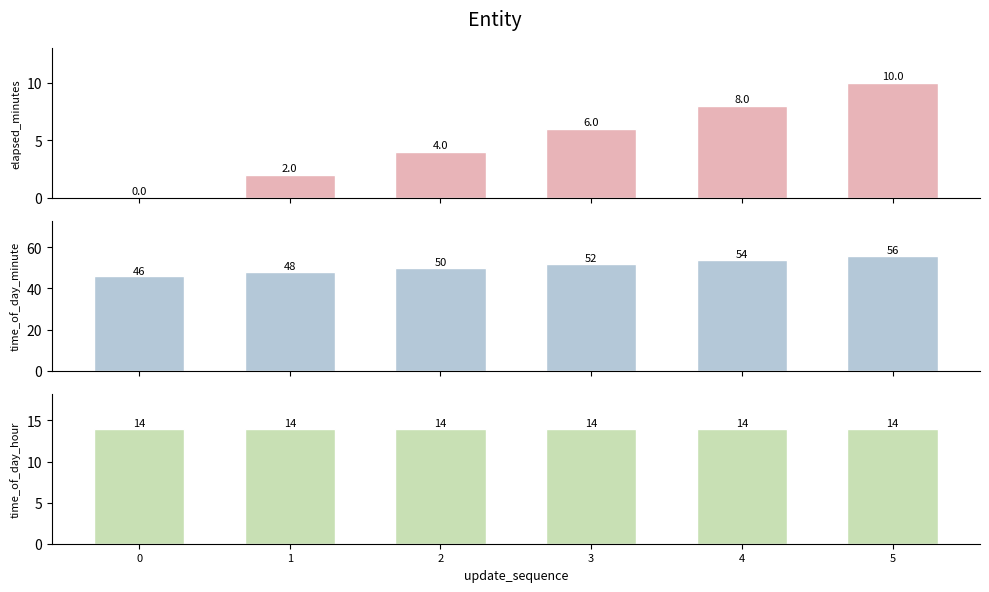

The value of time_of_day_minute at 5 is 56. True or false?

True